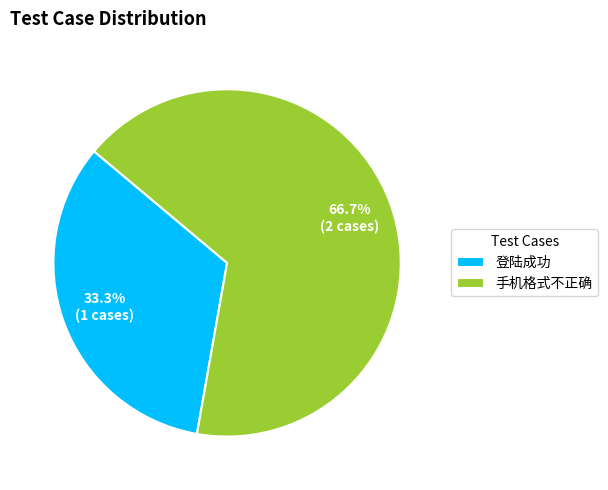

Which slice is the largest?

手机格式不正确